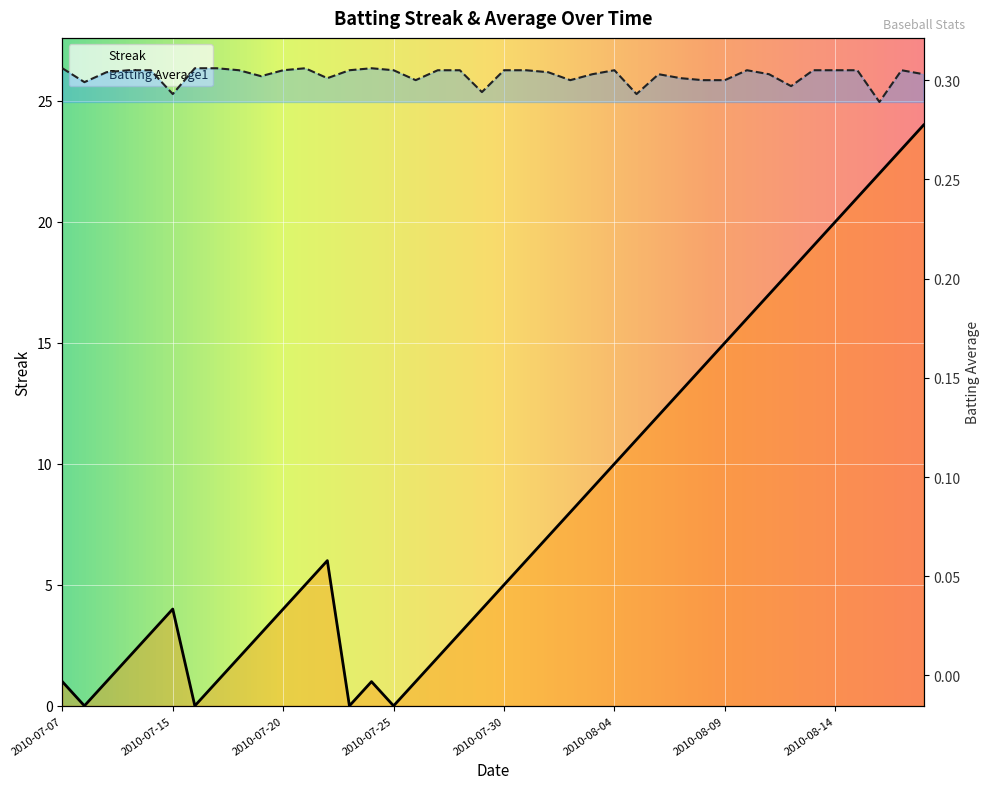

Which series has the widest spread of values?

Streak